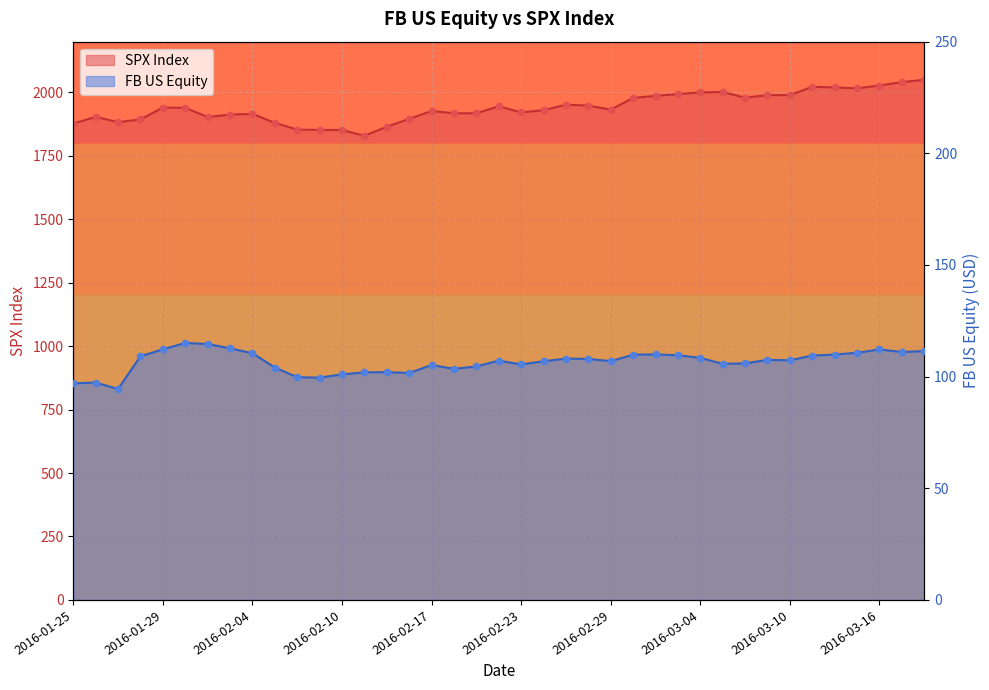

Which series reaches the minimum Y coordinate?

FB US Equity